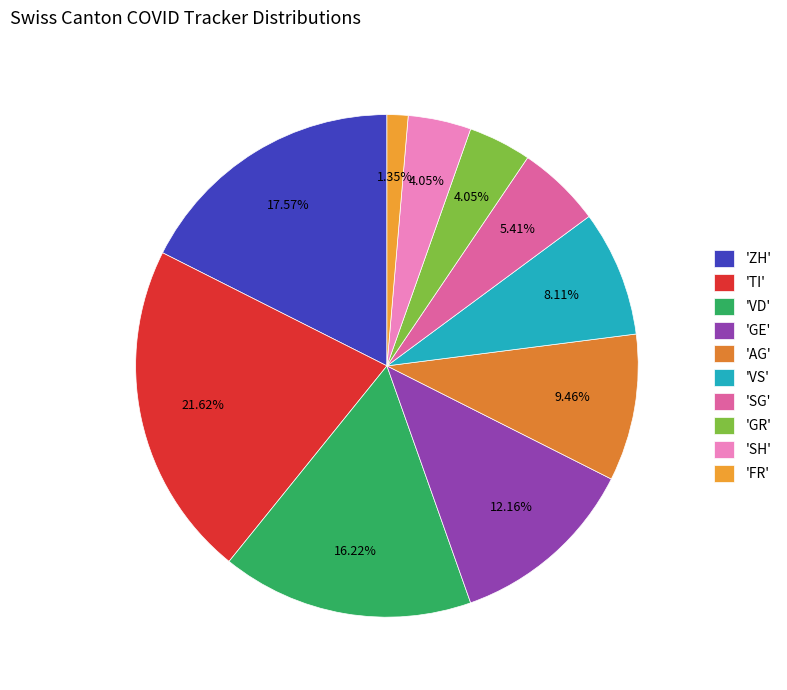

How many slices are in this pie chart?

10